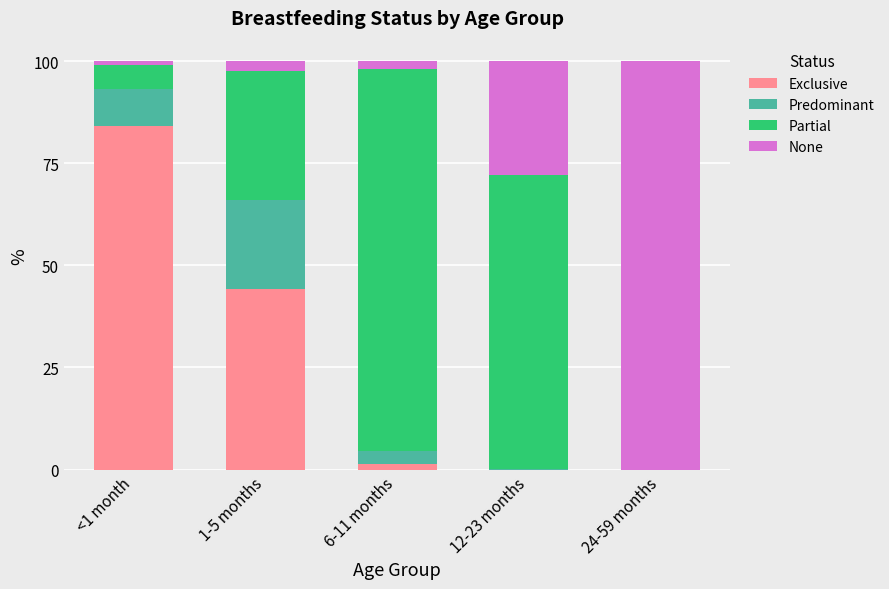

What is the highest value of the Exclusive series?

84.0